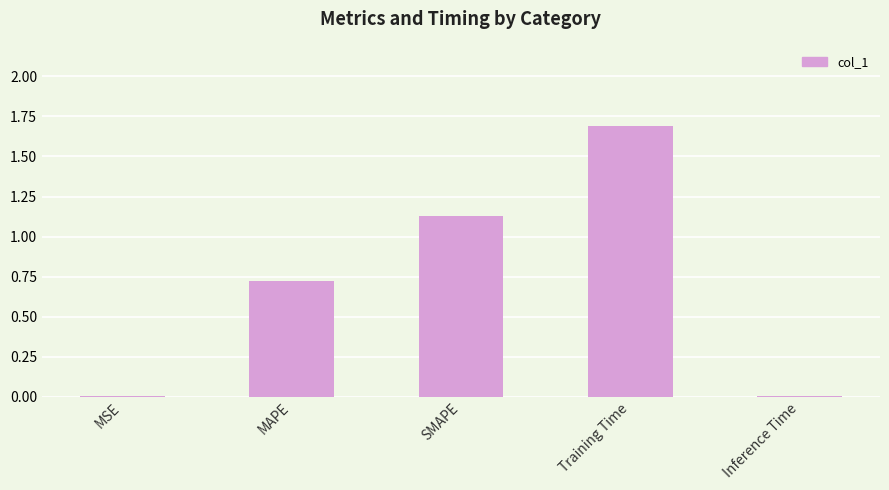

Between SMAPE and MAPE, which is larger?

SMAPE